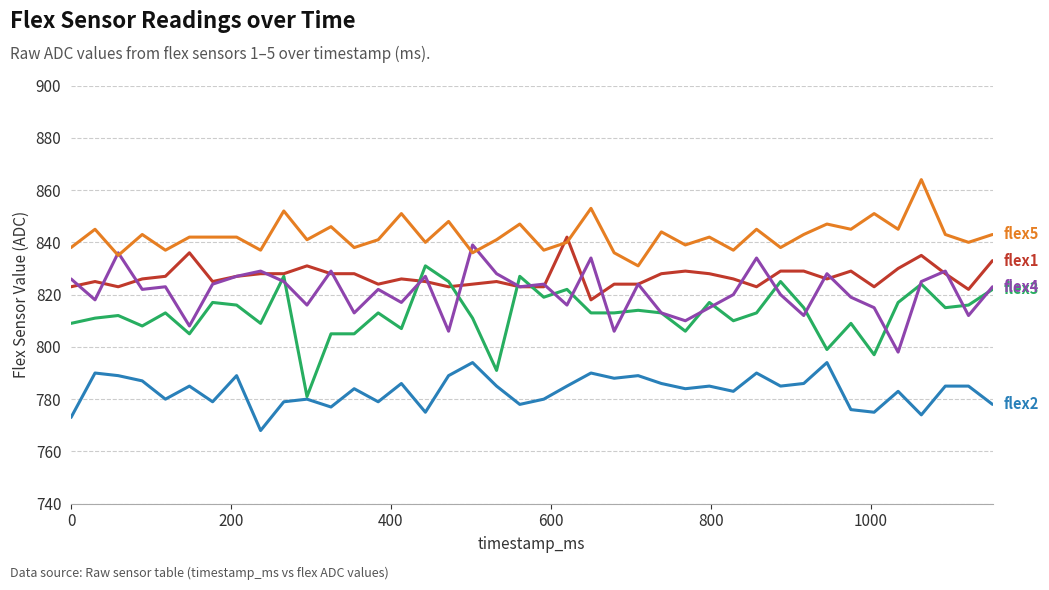

What is the minimum value shown in the chart?

768